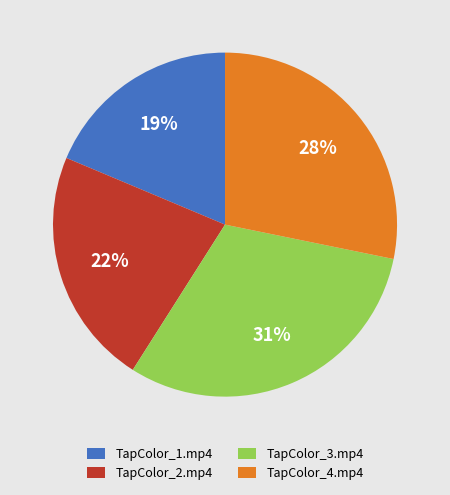

To the nearest percent, what is the difference between the largest and smallest slice percentages?

12%